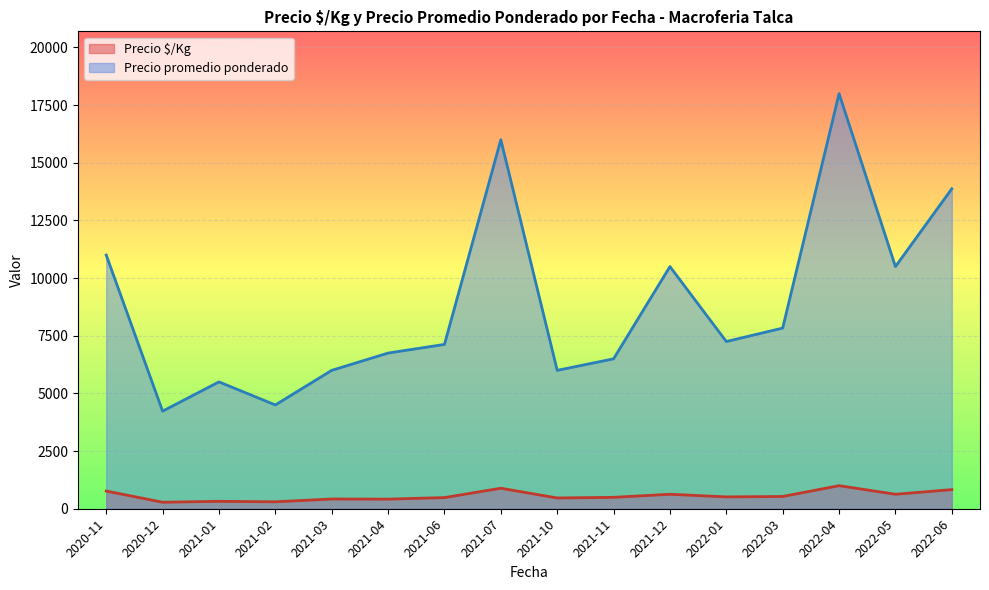

True or false: Precio promedio ponderado and Precio $/Kg cross at least once.

False